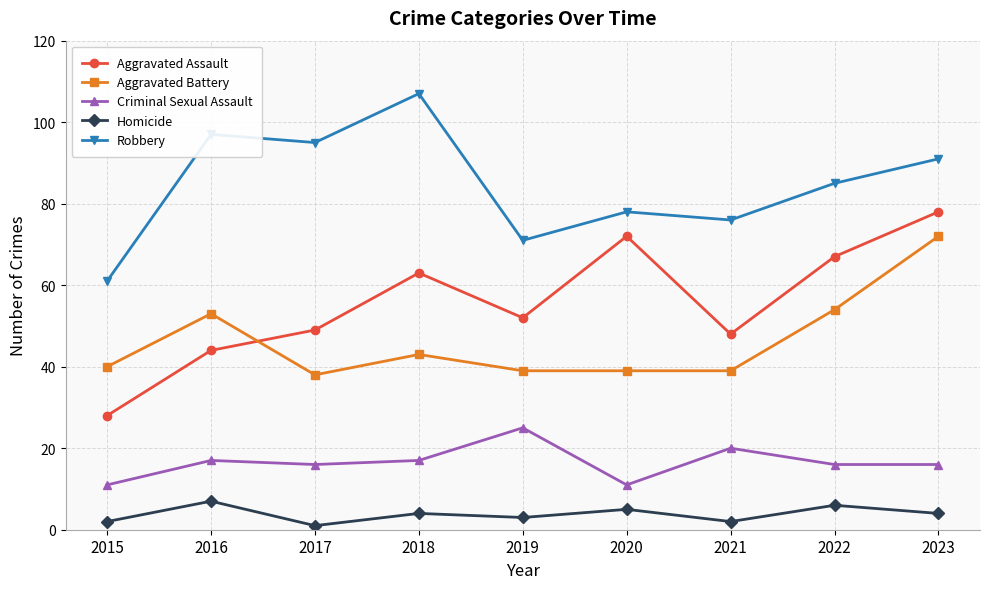

Is the value of Criminal Sexual Assault at 2022 greater than the value of Homicide at 2016?

Yes